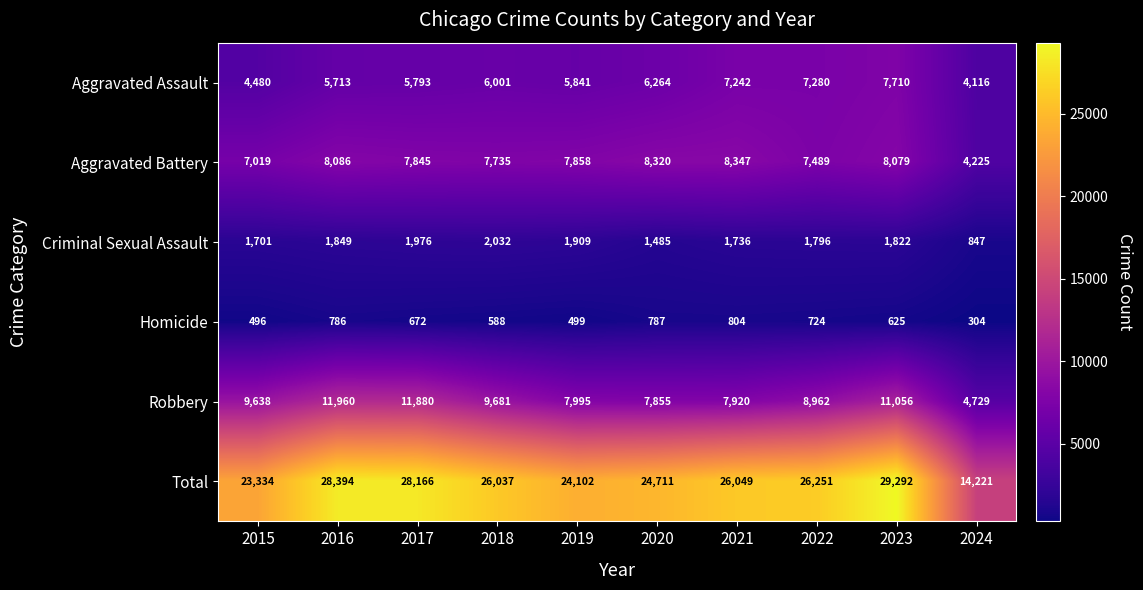

What is the difference between the maximum and minimum values in the Aggravated Battery series?

4122